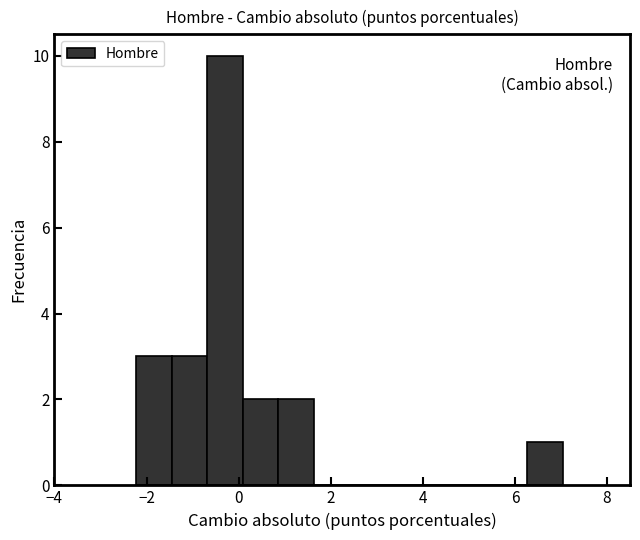

Read against the x-axis, roughly where is the centre of the tallest bar?

-0.2